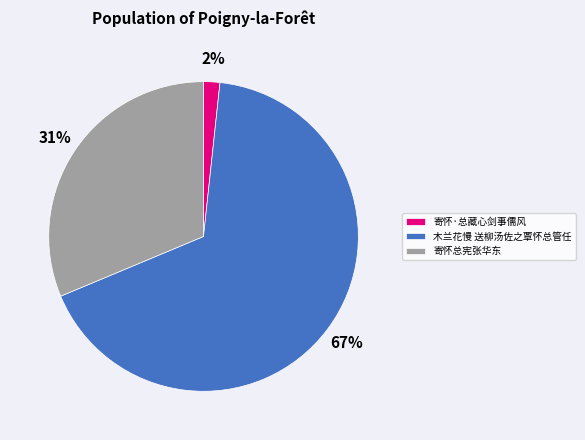

What is the smallest slice in the pie chart?

寄怀·总藏心剑事儒风